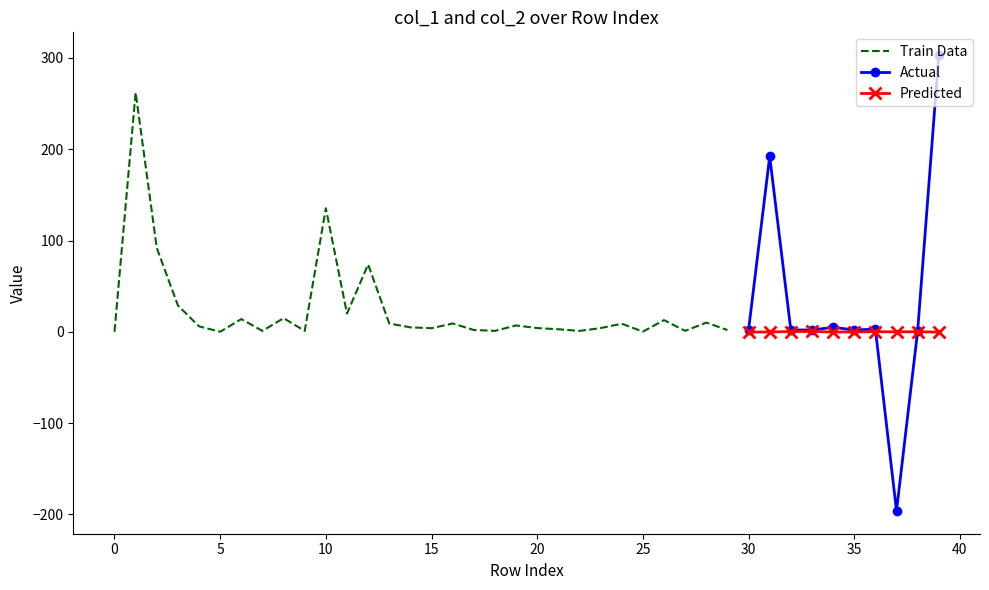

True or false: Actual has more than 1 interior local peaks.

True